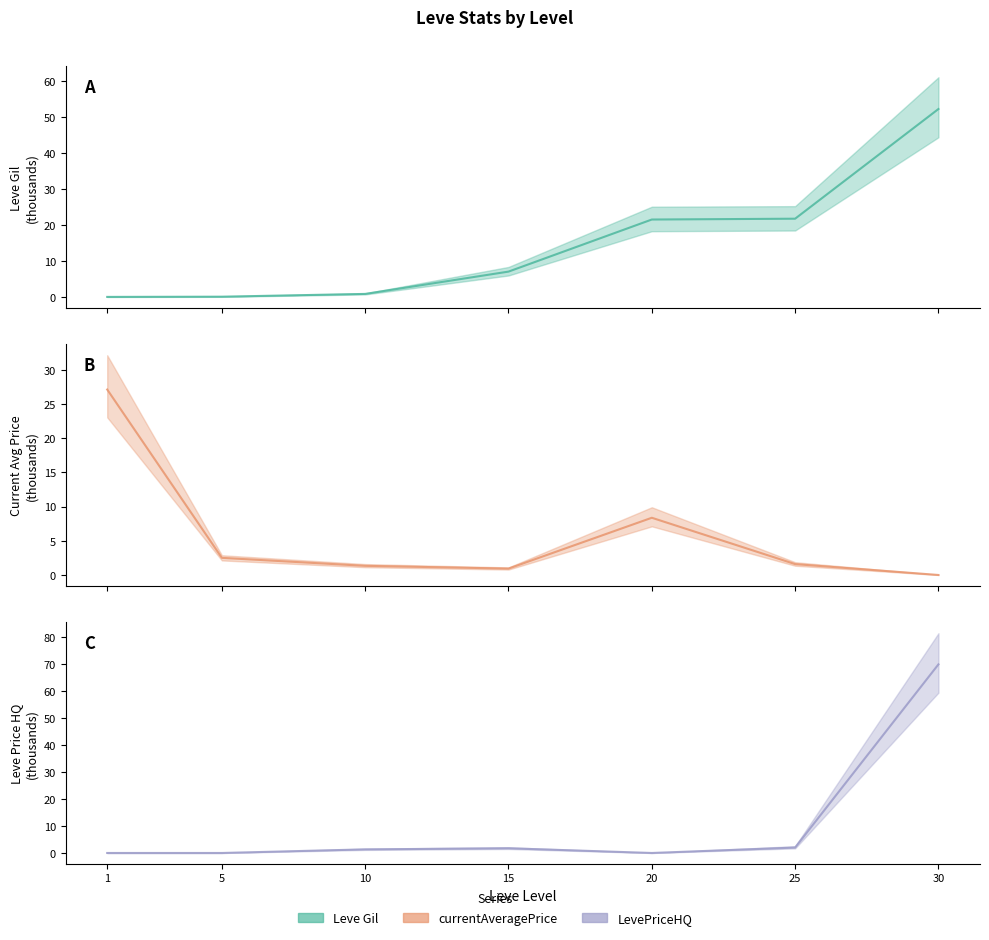

What is the total value across all series at 10?

3.7